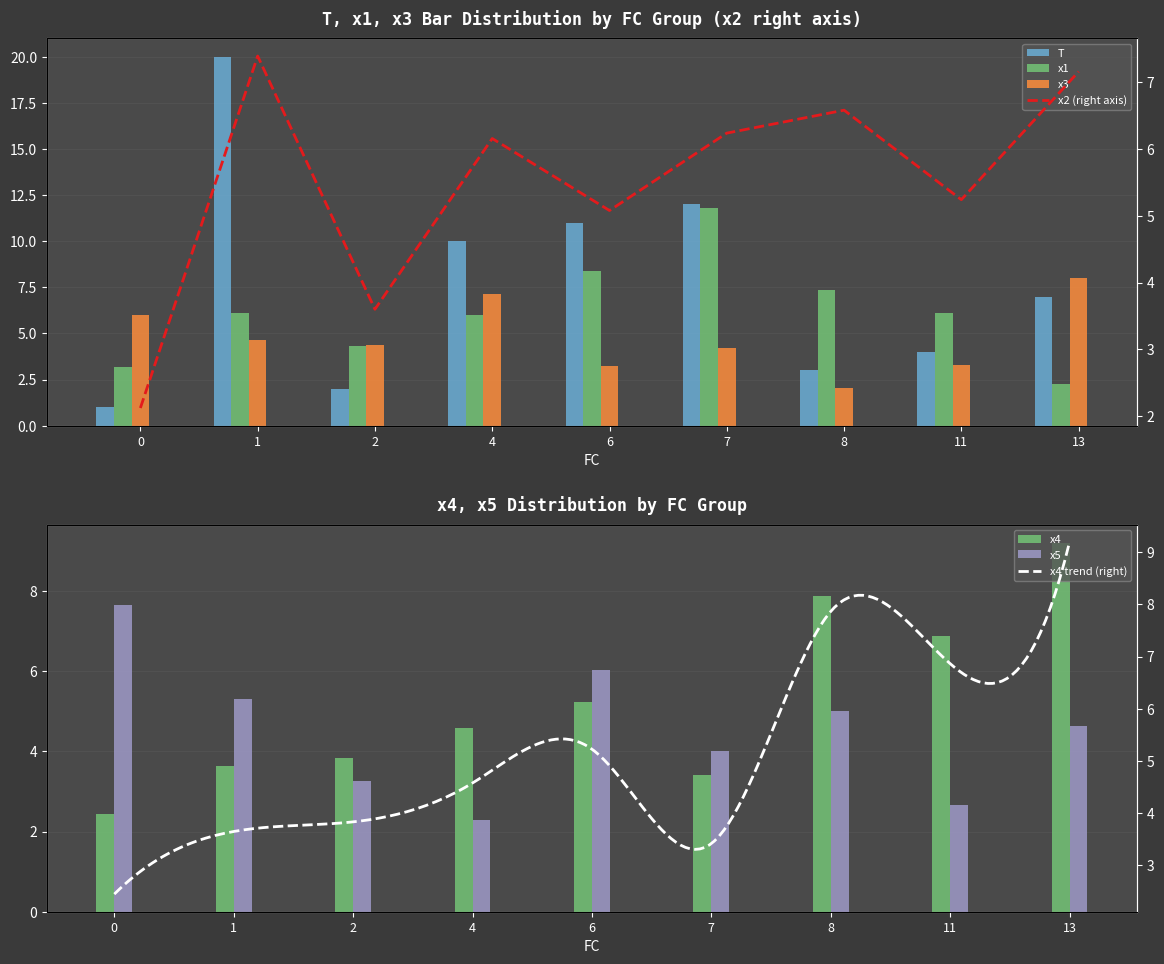

How many groups of bars are there?

9